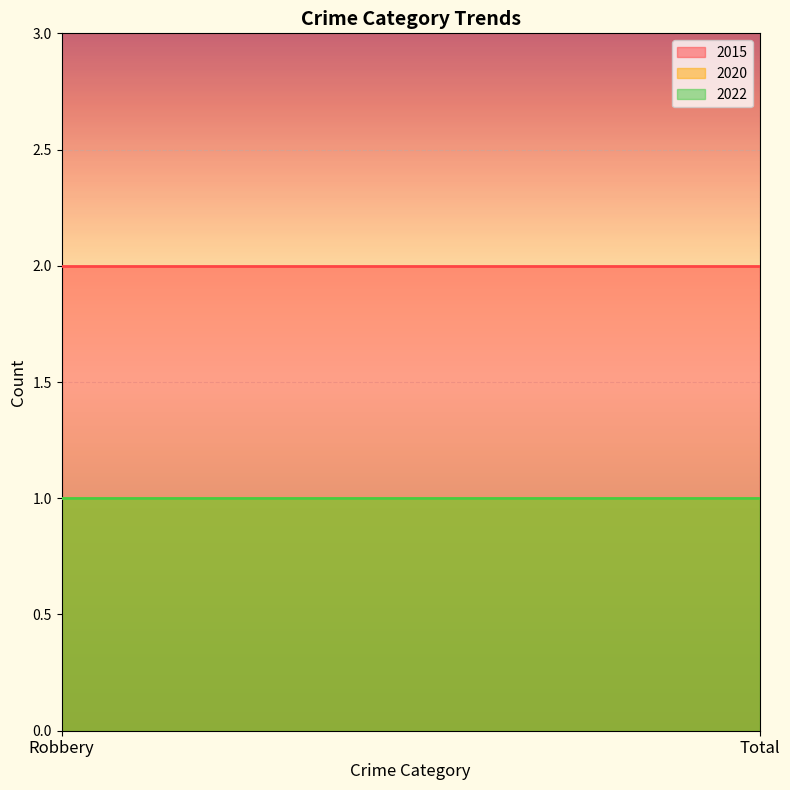

What is the value of the 2015 point at the 2nd from the left?

2